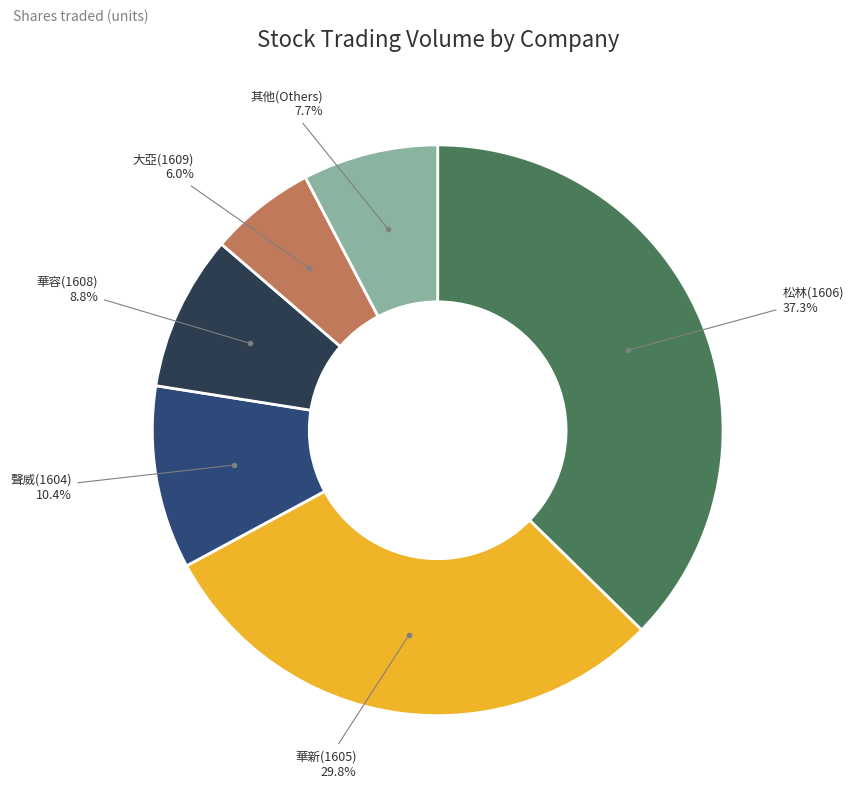

Does any single category account for the majority?

No